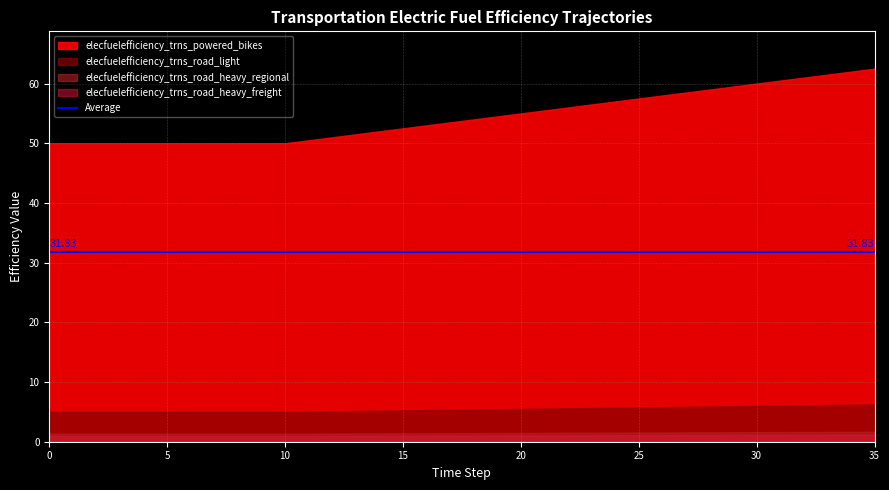

Which has a higher value, 18 or 28?

28